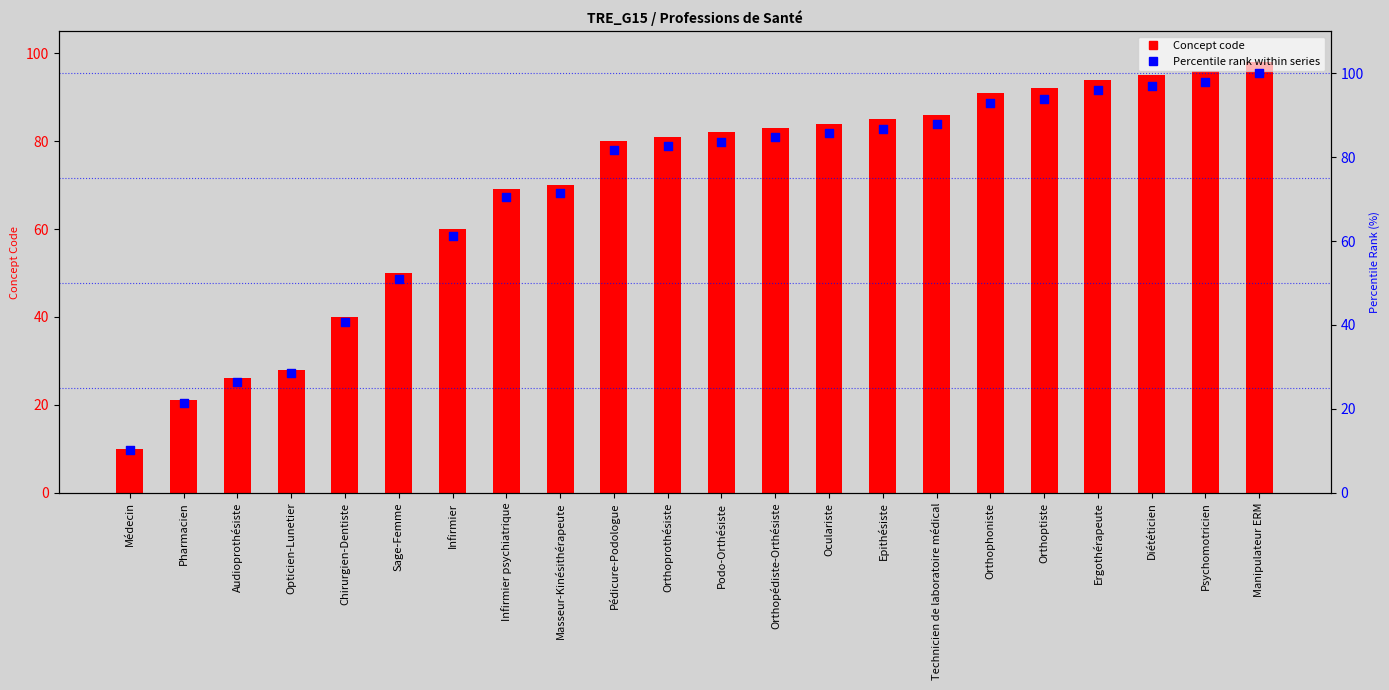

At how many categories does at least one series exceed 97?

2